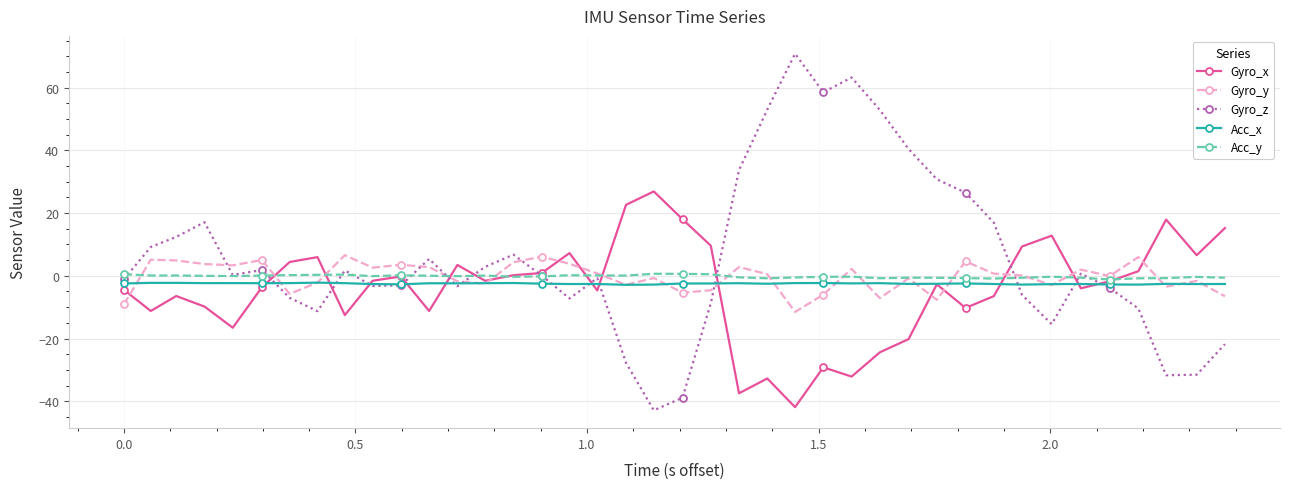

How many lines are shown in the chart?

5